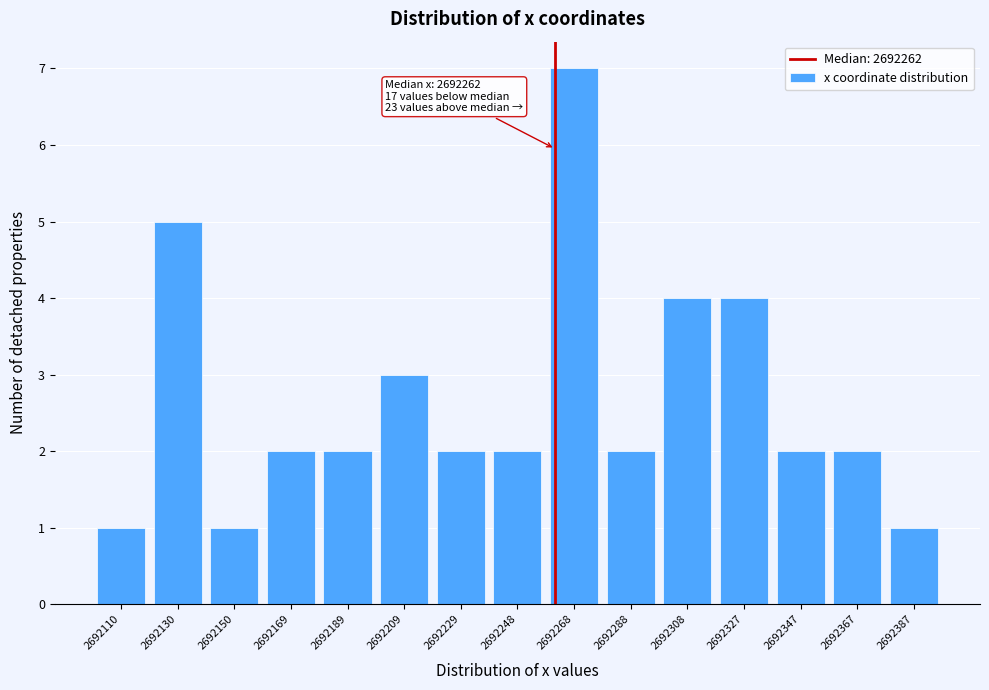

Which range on the x-axis has the tallest bar?

2692258 to 2692278